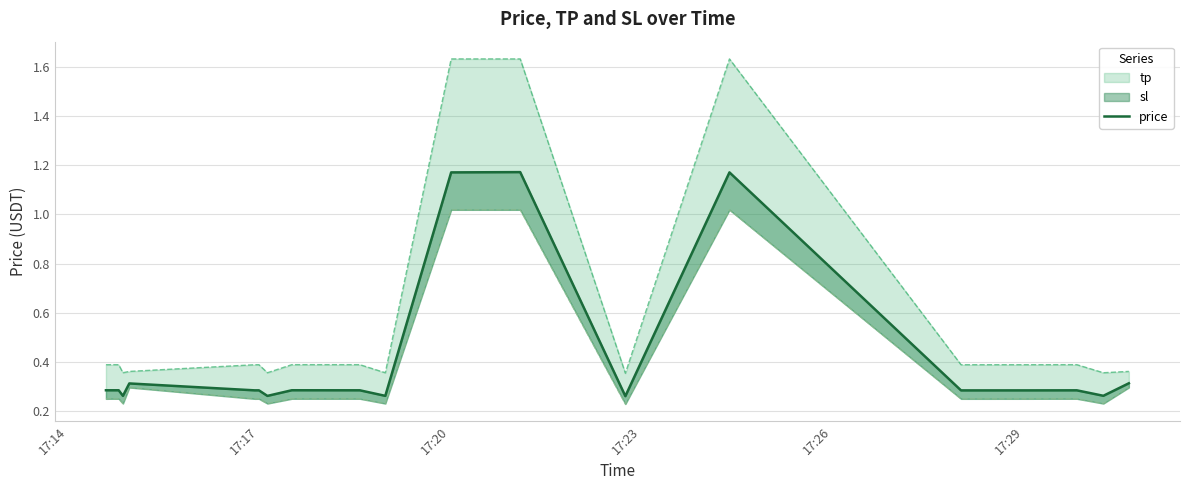

What is the greatest value displayed?

1.2